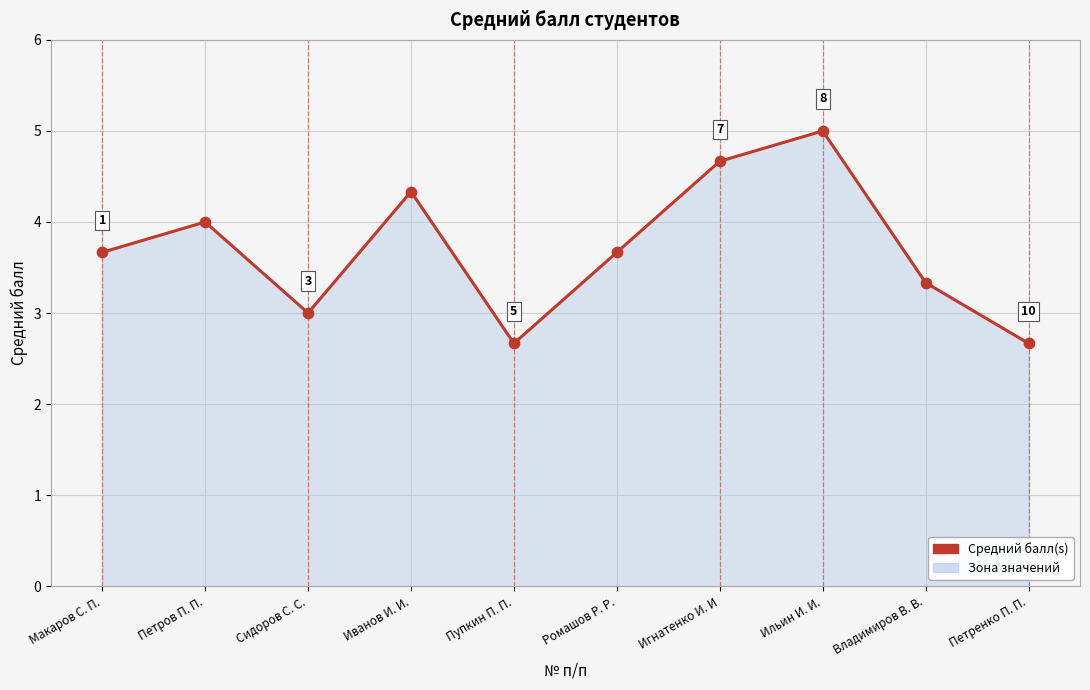

What is the ratio of the value at Петров П. П. to the value at Владимиров В. В.?

1.2